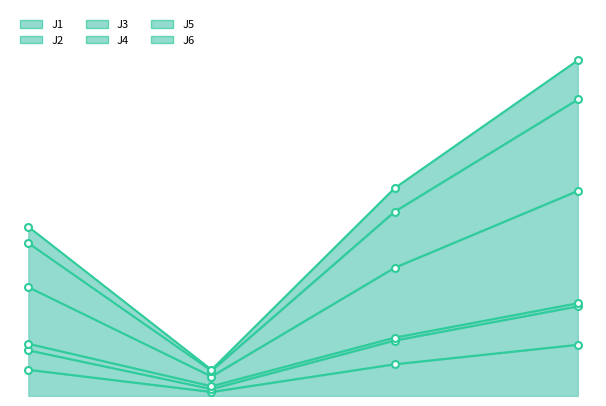

Between 13:20 and 13:30, which series saw the biggest shift?

J4